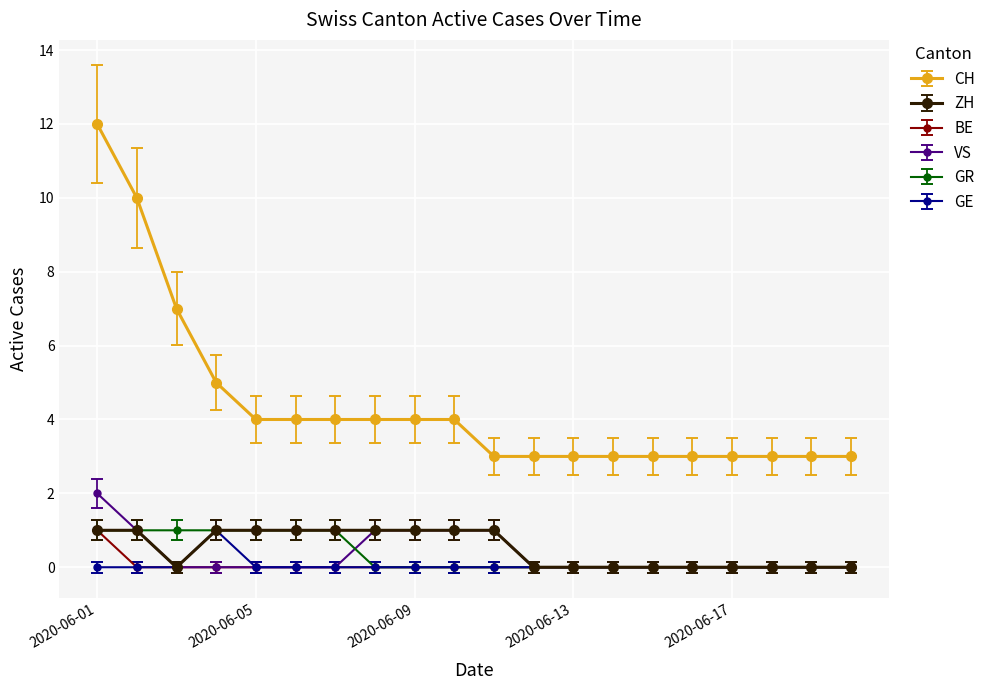

Which series has the largest range (max minus min)?

CH